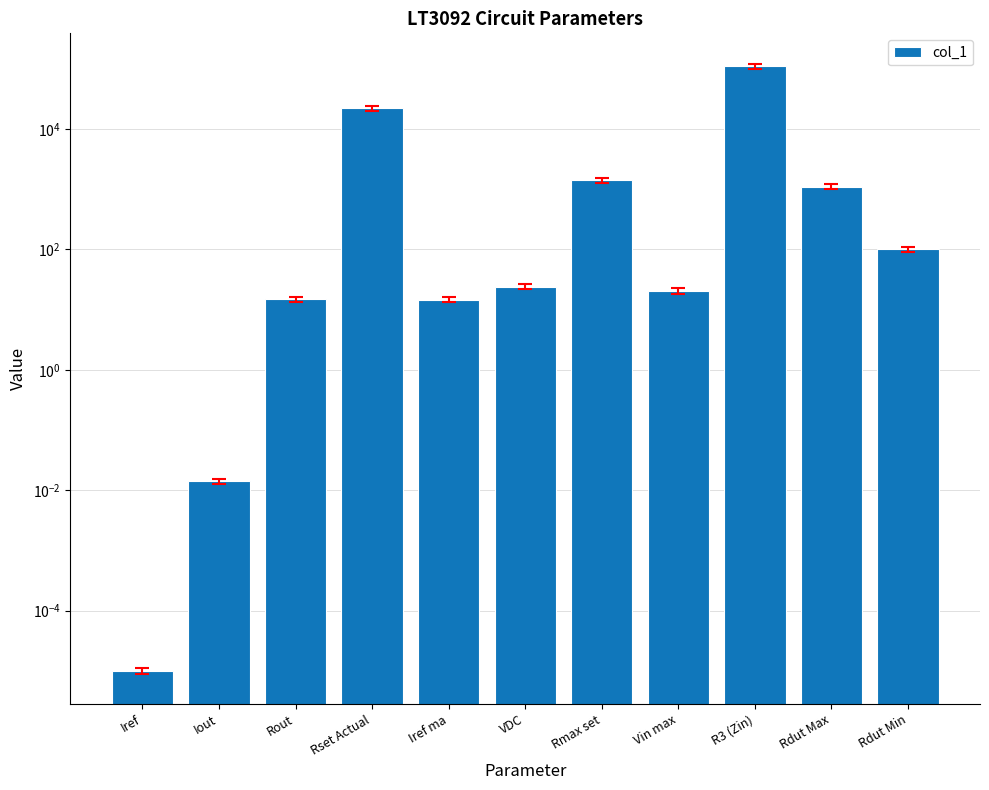

Where is the data nearest to the value 55000?

Rset Actual